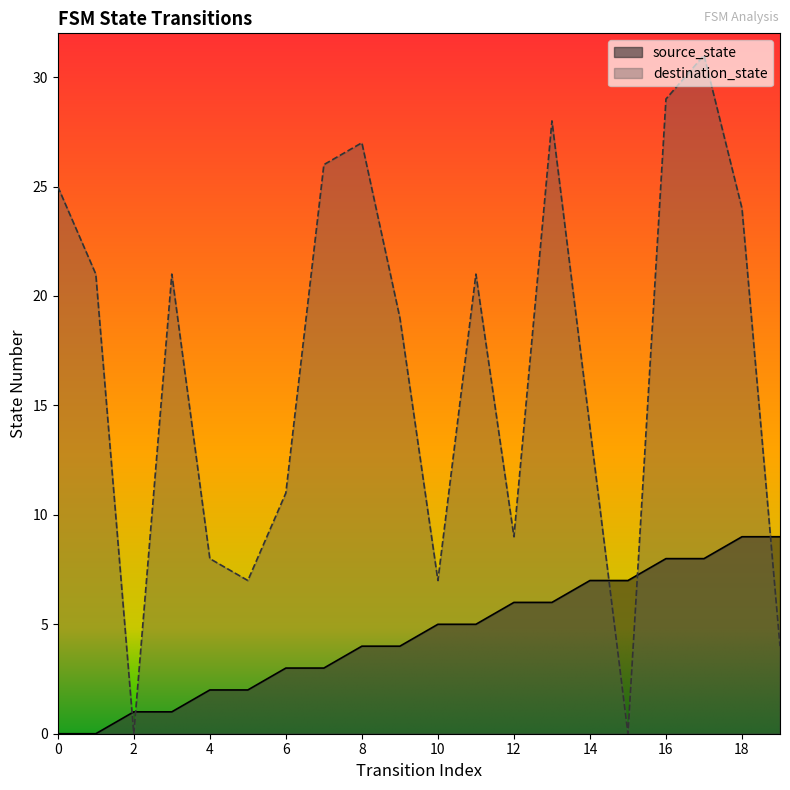

True or false: source_state and destination_state cross at least once.

True